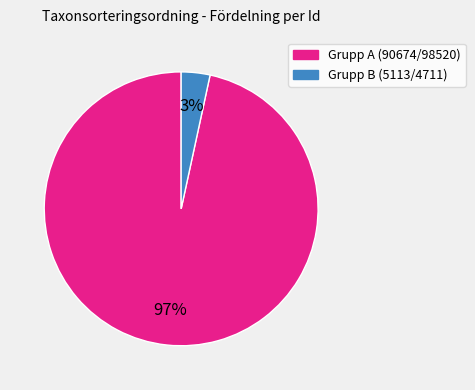

To the nearest percent, what is the average slice percentage?

50%